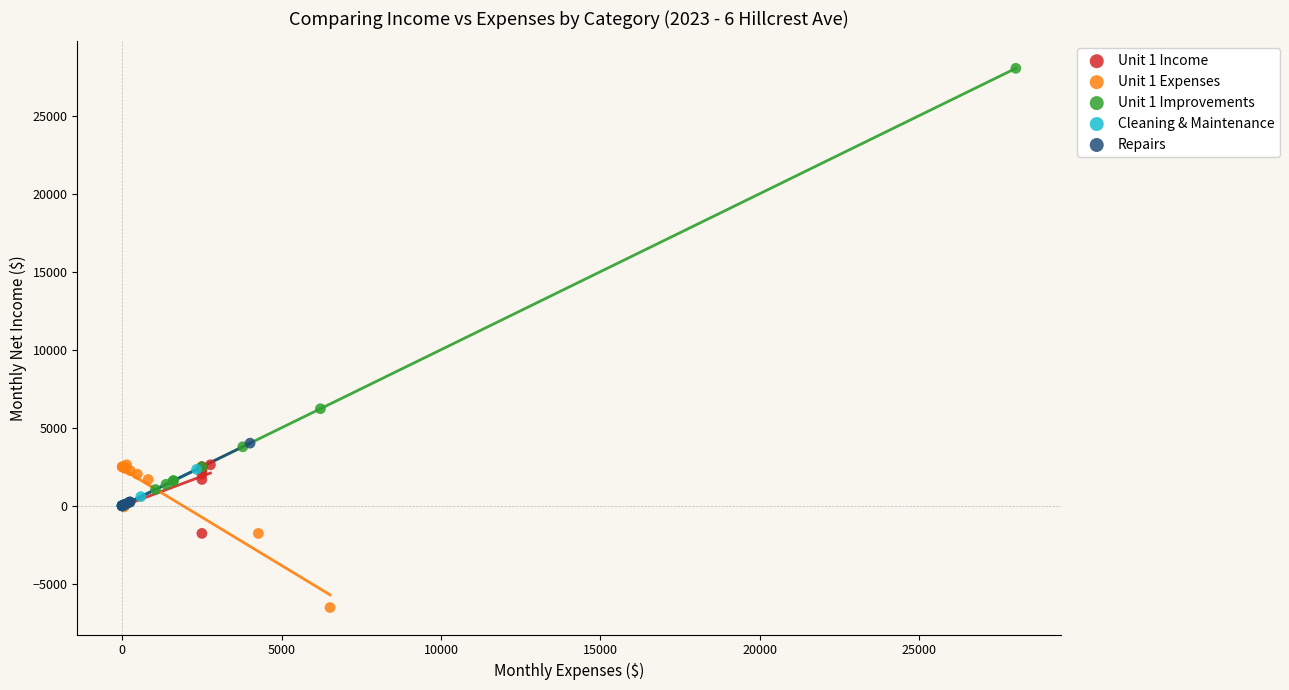

Which series contains the lowest Y value?

Unit 1 Expenses